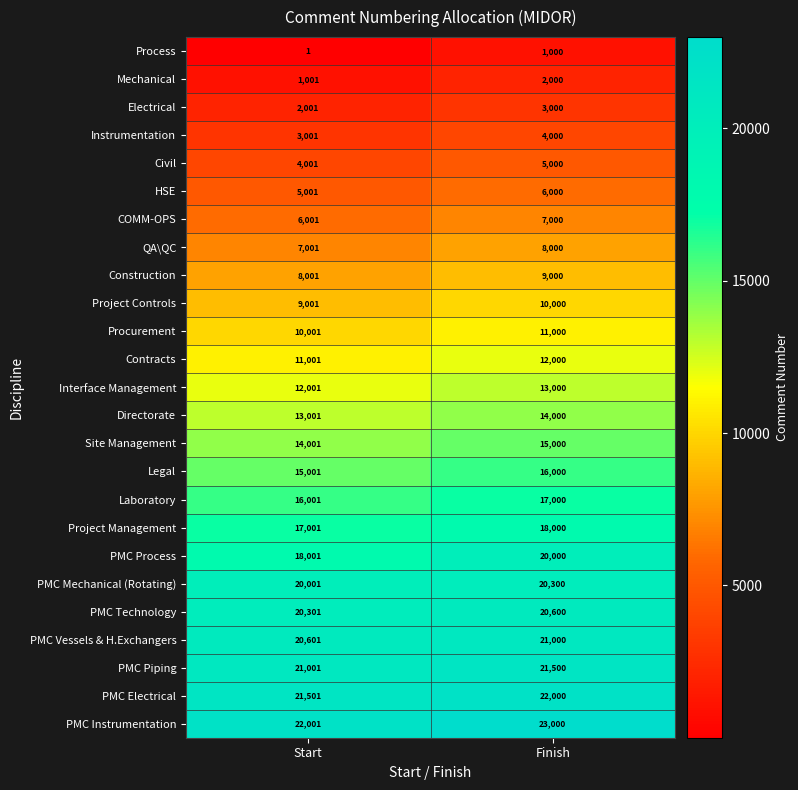

Where is Civil nearest to the value 4500?

Start